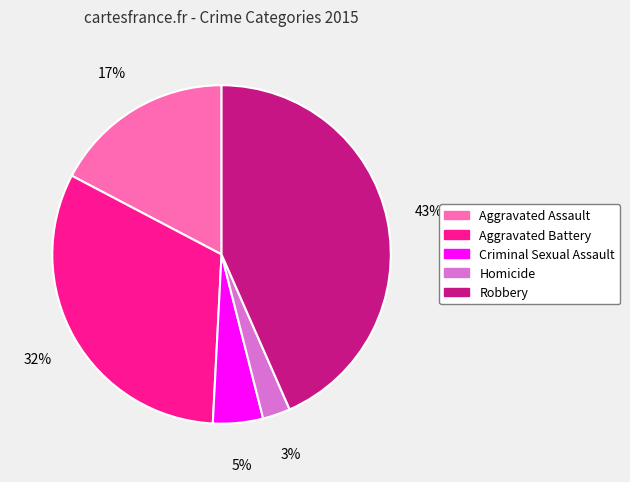

Do Robbery and Homicide together represent more than half of the pie?

No